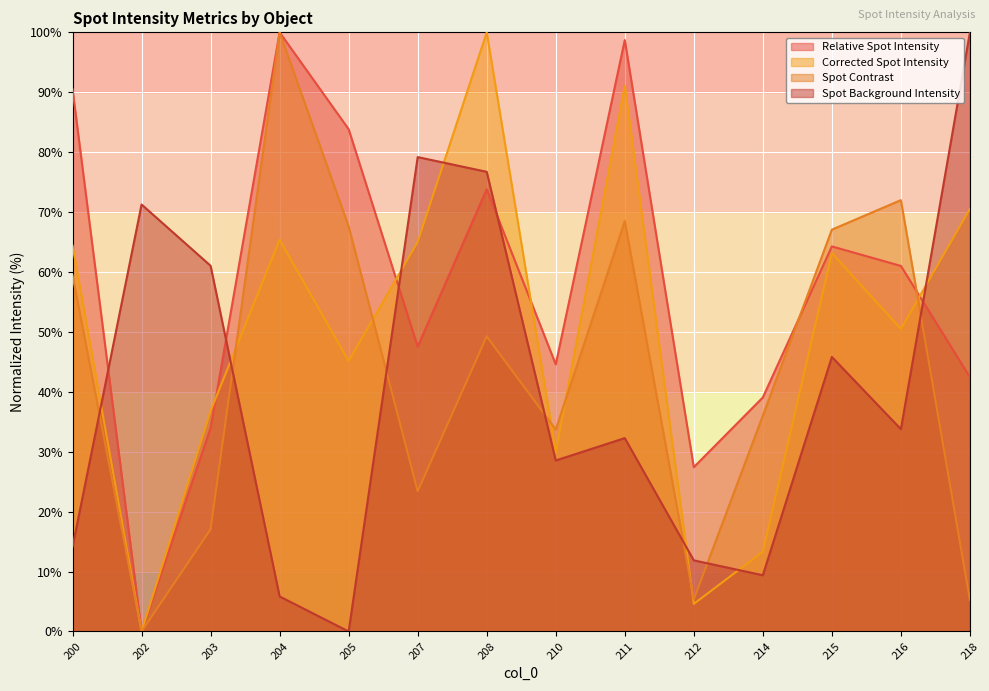

Does the chart display data point markers on the line(s)?

No